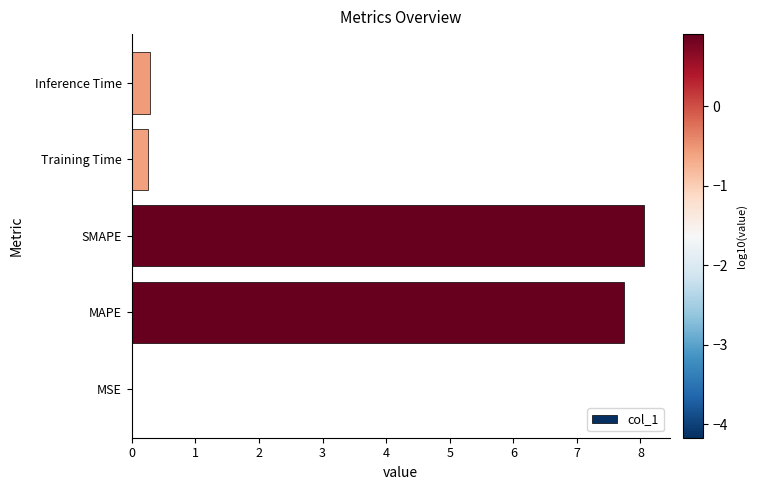

What is the sum of all values?

16.3